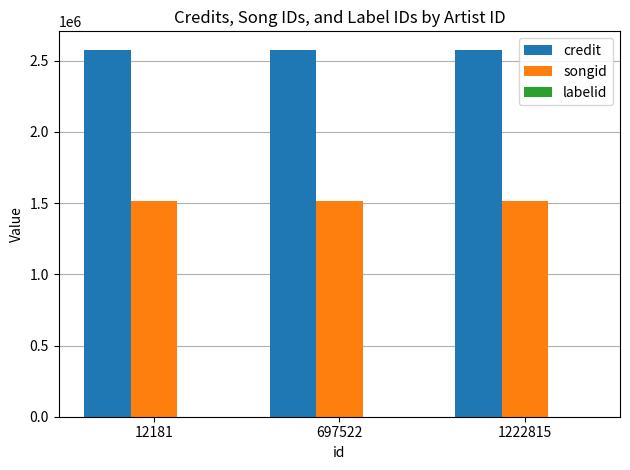

Is it true that songid equals 1514694 at 1222815?

True